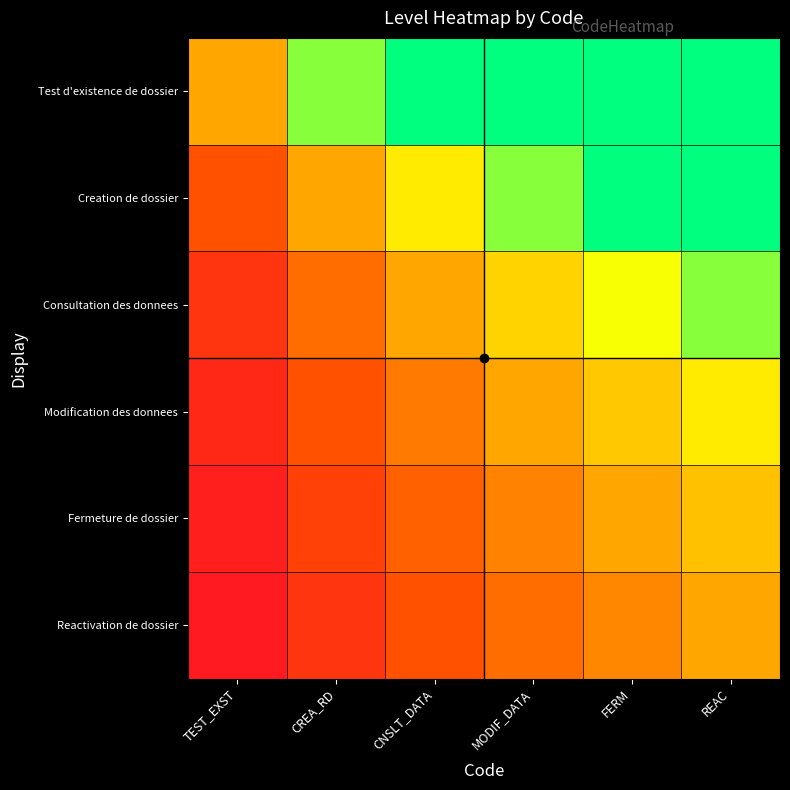

Reading left to right, transcribe all the data shown in this chart.

Test d'existence de dossier: TEST_EXST=0.8	CREA_RD=1.3	CNSLT_DATA=1.8	MODIF_DATA=2.3	FERM=2.8	REAC=3.3
Creation de dossier: TEST_EXST=0.4	CREA_RD=0.8	CNSLT_DATA=1.1	MODIF_DATA=1.3	FERM=1.6	REAC=1.8
Consultation des donnees: TEST_EXST=0.3	CREA_RD=0.5	CNSLT_DATA=0.8	MODIF_DATA=1.0	FERM=1.1	REAC=1.3
Modification des donnees: TEST_EXST=0.2	CREA_RD=0.4	CNSLT_DATA=0.6	MODIF_DATA=0.8	FERM=0.9	REAC=1.1
Fermeture de dossier: TEST_EXST=0.2	CREA_RD=0.3	CNSLT_DATA=0.5	MODIF_DATA=0.6	FERM=0.8	REAC=0.9
Reactivation de dossier: TEST_EXST=0.1	CREA_RD=0.3	CNSLT_DATA=0.4	MODIF_DATA=0.5	FERM=0.7	REAC=0.8